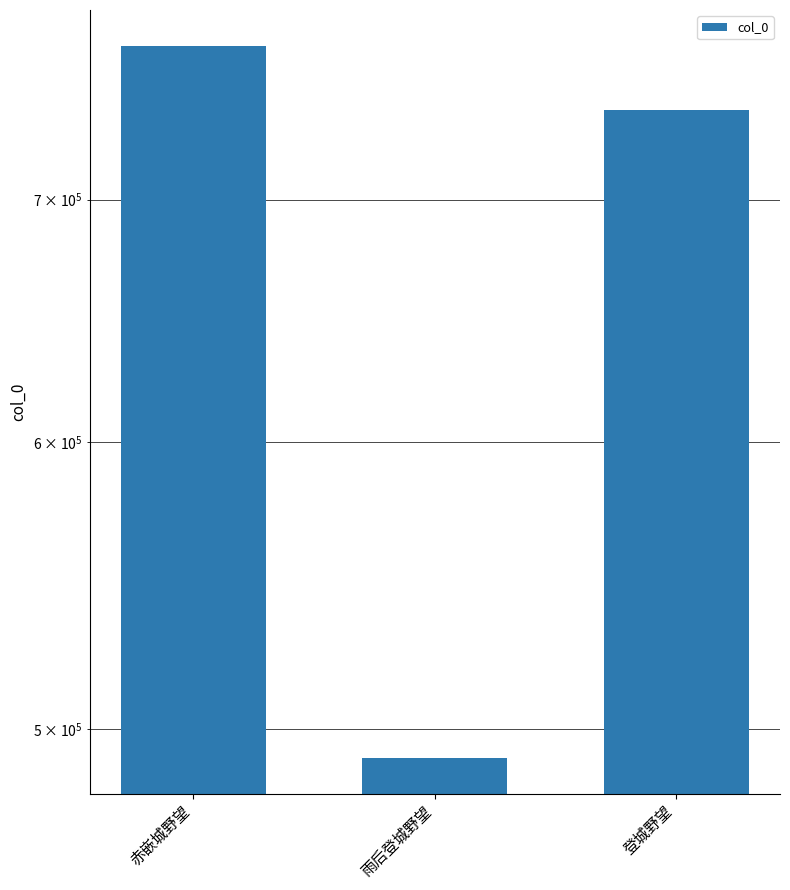

What position from the right is 雨后登城野望?

2